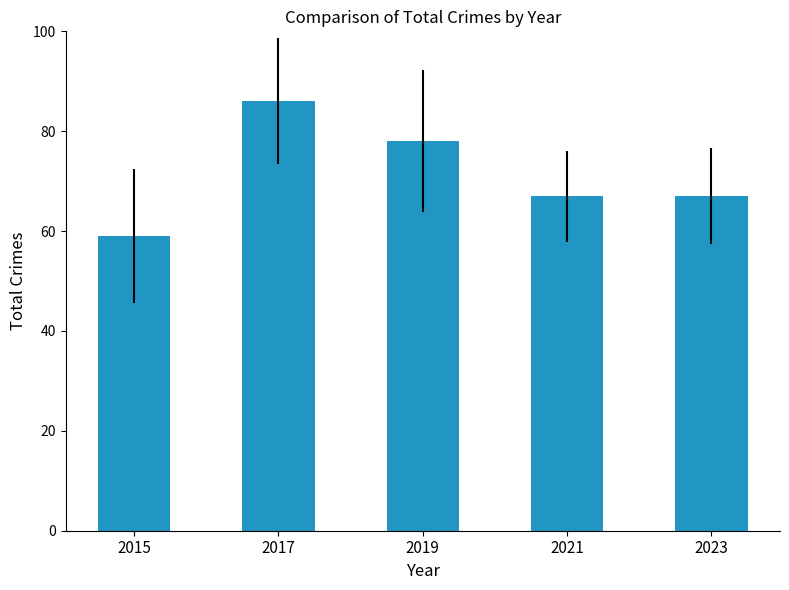

Approximately how many times larger is the value at 2017 compared to 2023?

1.3